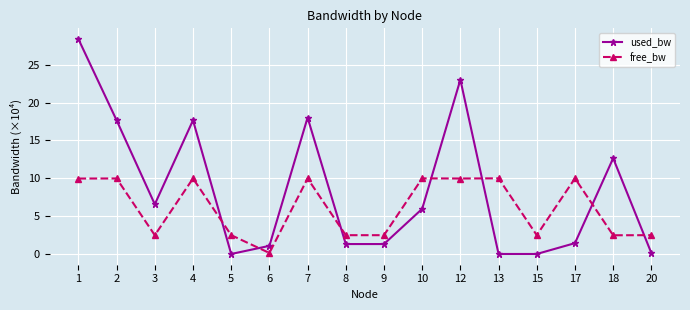

Which series ends up on top after the final intersection of used_bw and free_bw?

free_bw